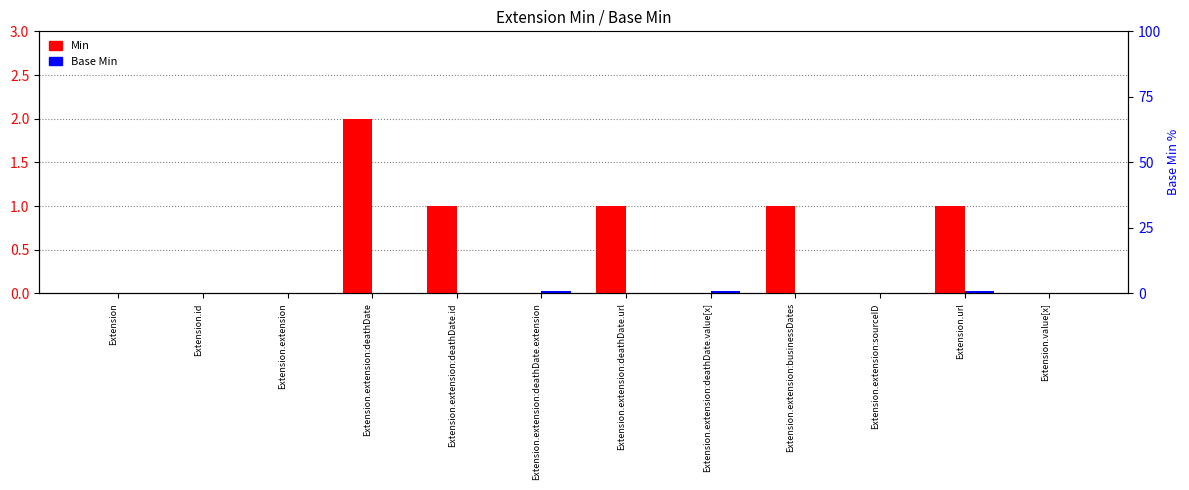

Rank the series by their average value, from highest to lowest.

Min, Base Min